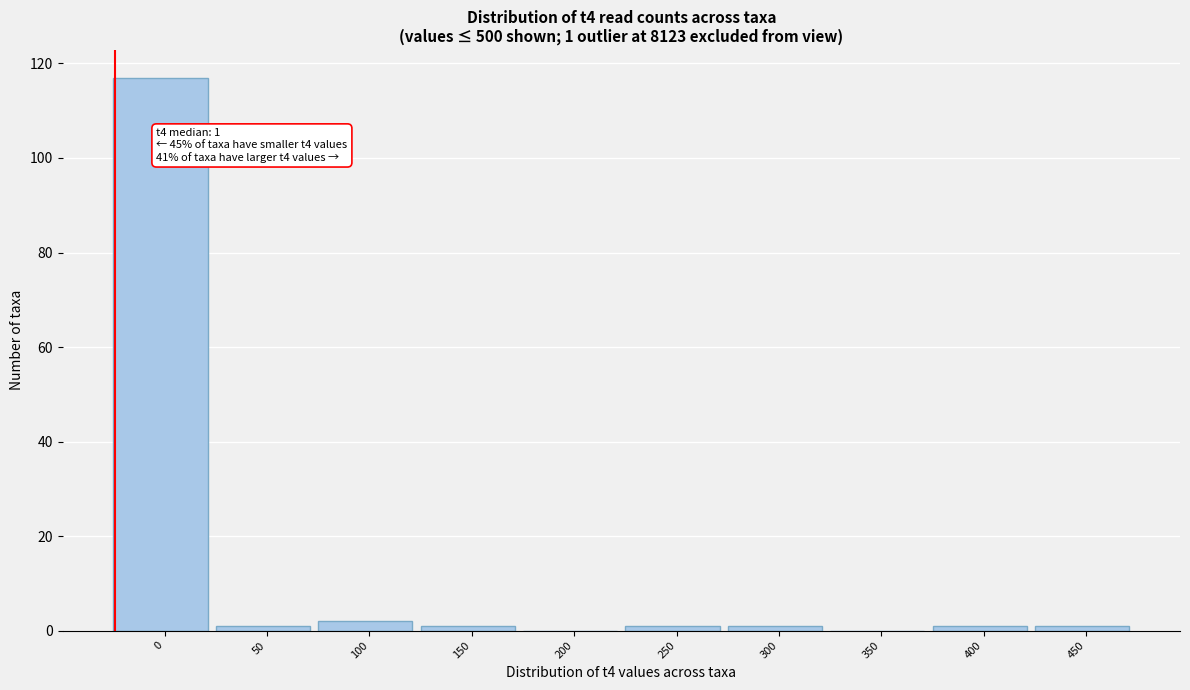

Reading left to right, list all the values displayed in this chart.

0=117	50=1	100=2	150=1	200=0	250=1	300=1	350=0	400=1	450=1